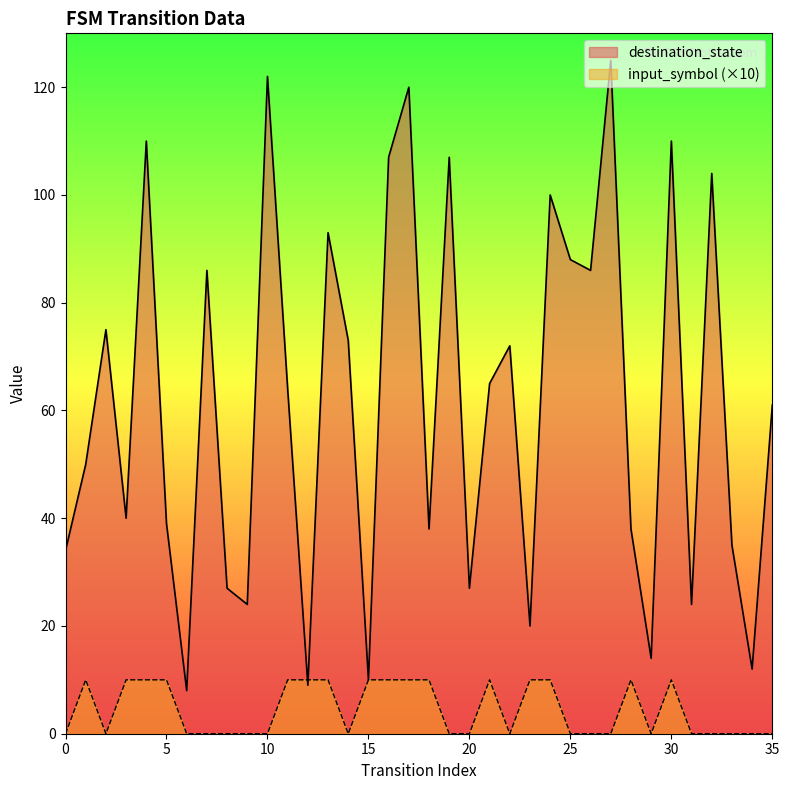

Rank the series by their maximum value, from highest to lowest.

destination_state, input_symbol (×10)